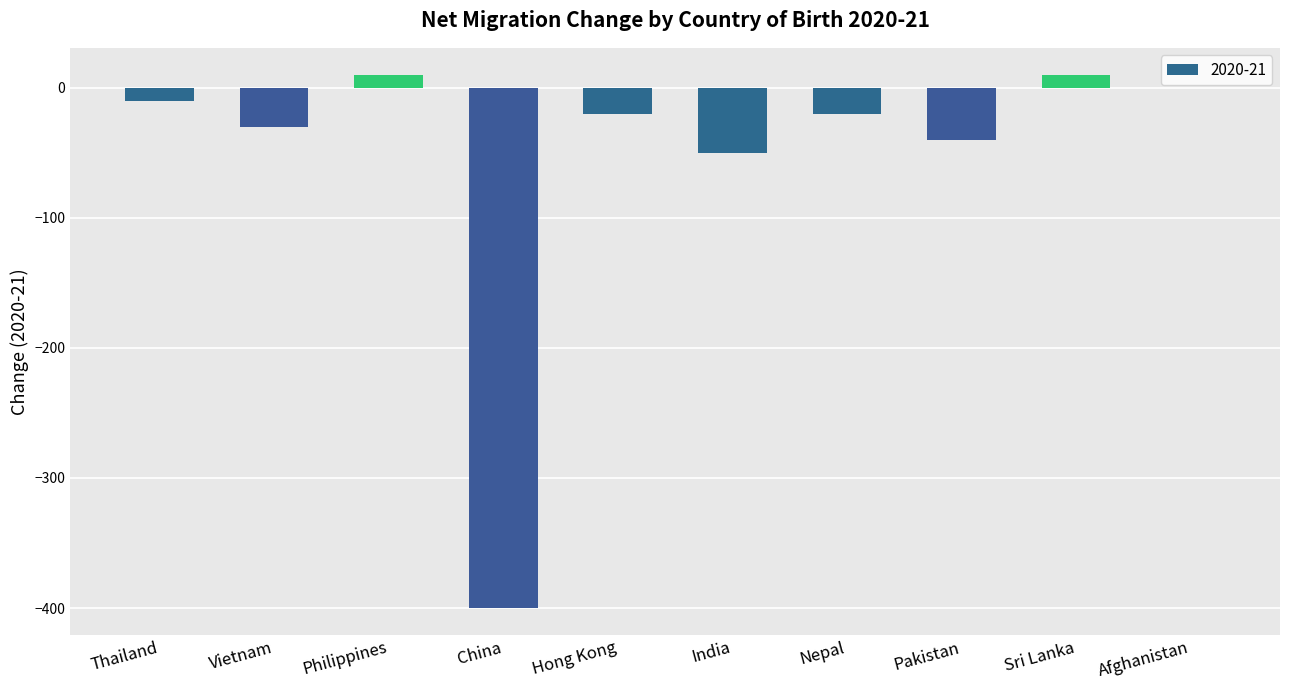

What is the greatest value displayed?

10